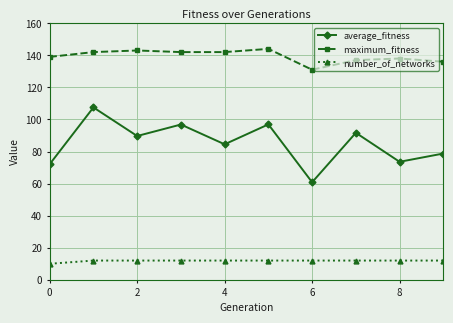

At how many categories does at least one series exceed 43?

10